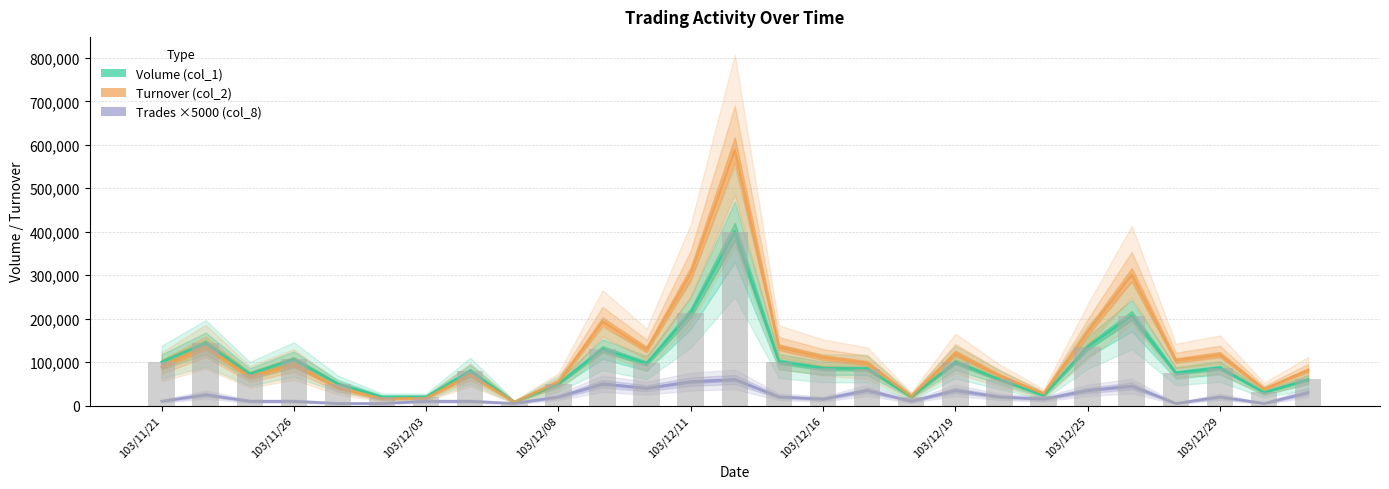

What is the highest value of the Volume (col_1) series?

400000